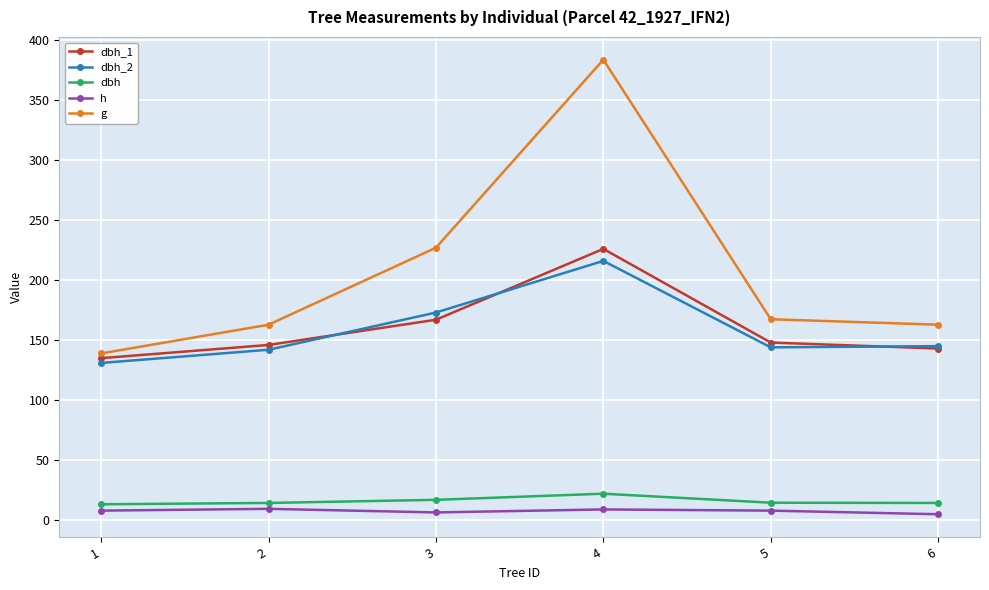

True or false: dbh_2 and dbh cross at least once.

False